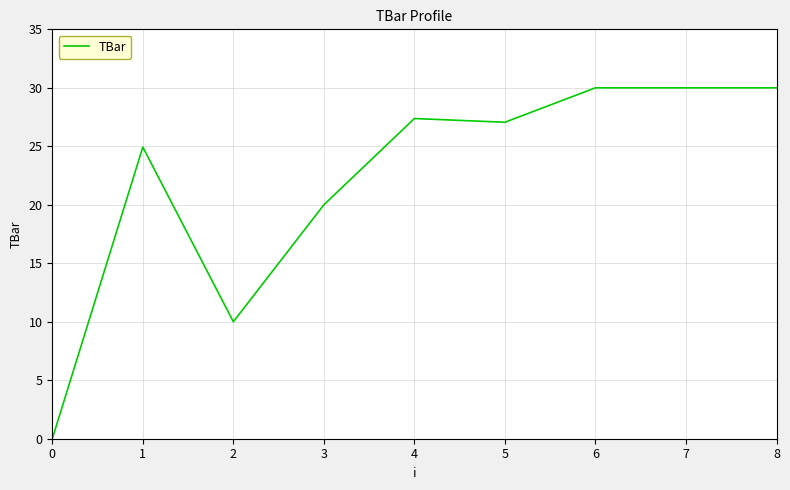

Where is the first local maximum?

1